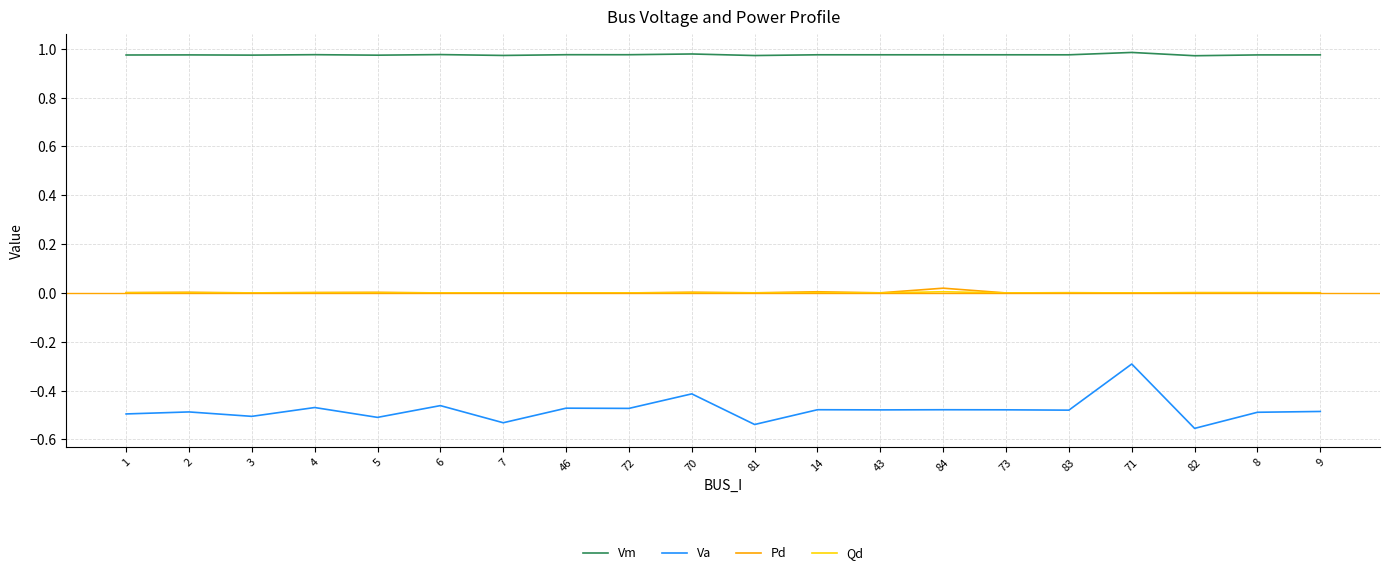

Is this an area chart (filled region under the line)?

No